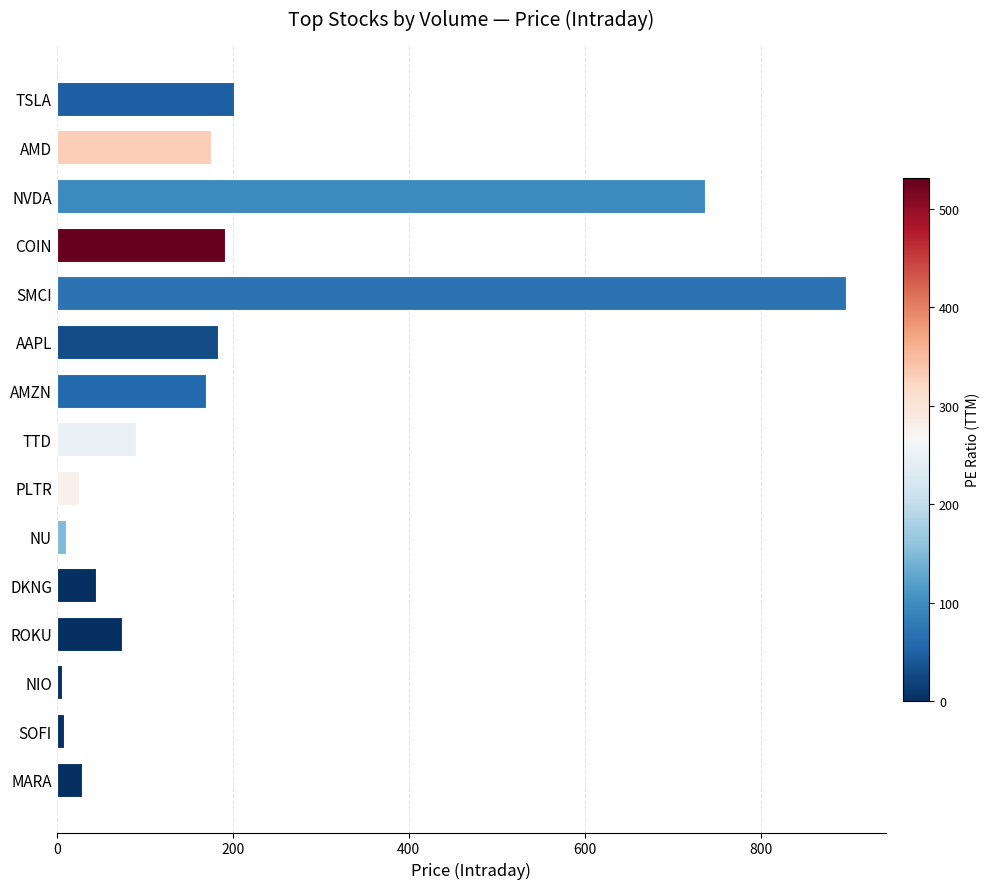

Between ROKU and SMCI, which is larger?

SMCI